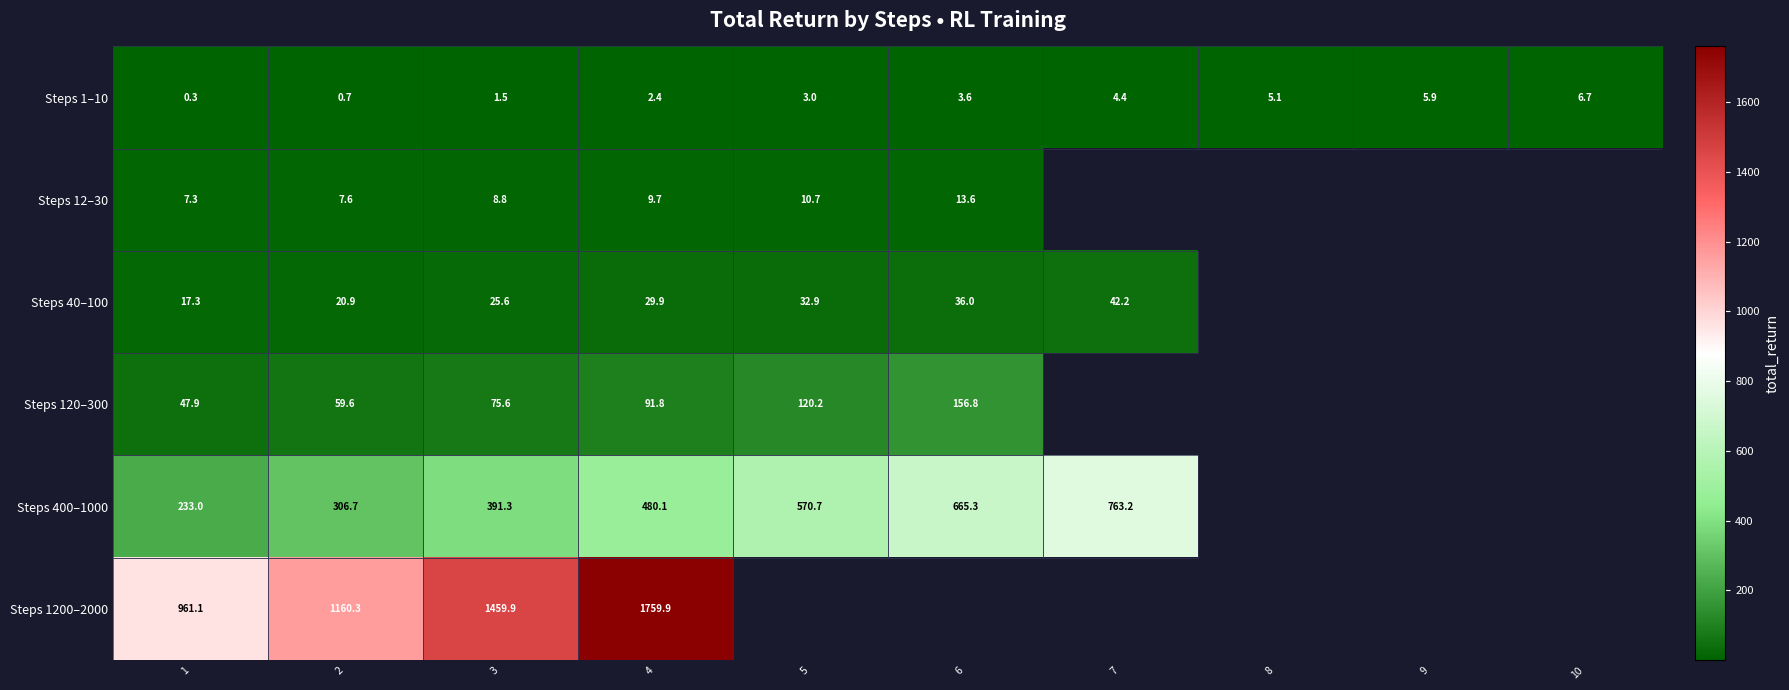

What is the sum of the Steps 1–10 values at 9 and 10?

12.6